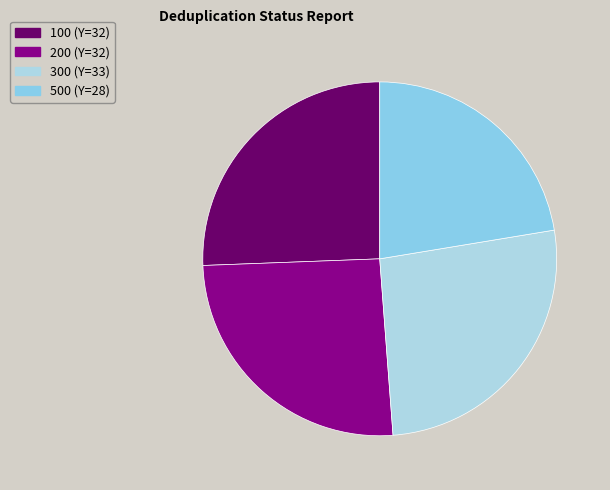

To the nearest percent, what portion does 200 represent?

26%